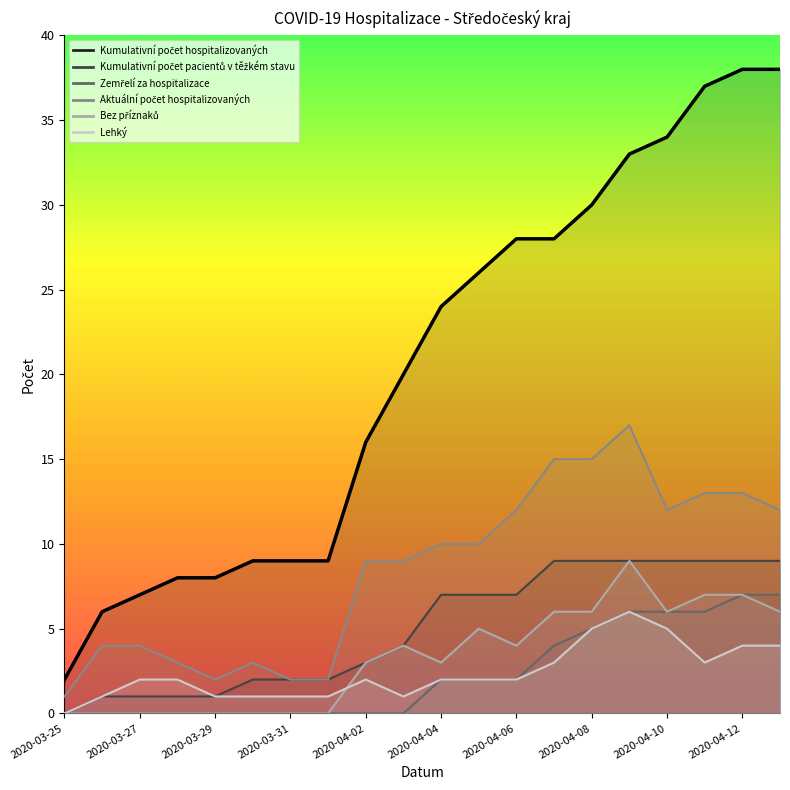

At which category is the sum across all series the highest?

2020-04-09